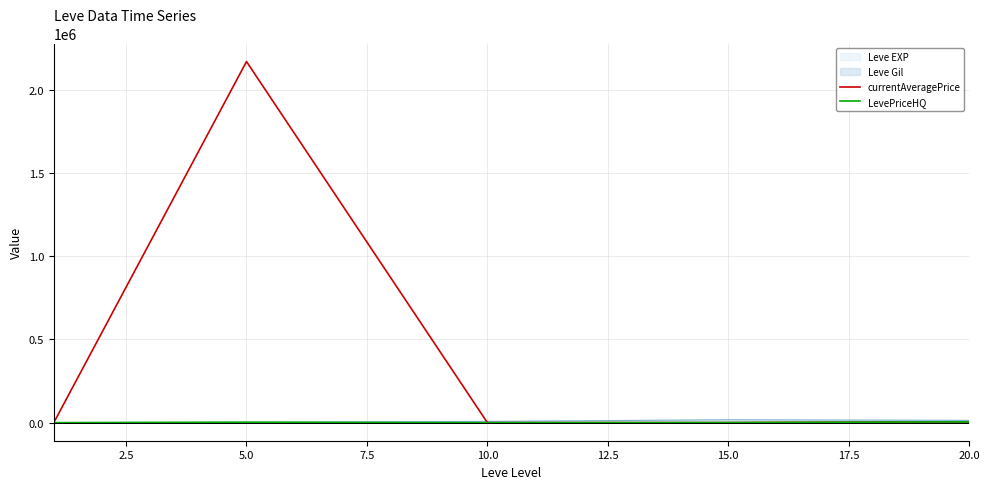

What is the total value across all series at 10.0?

7717.5